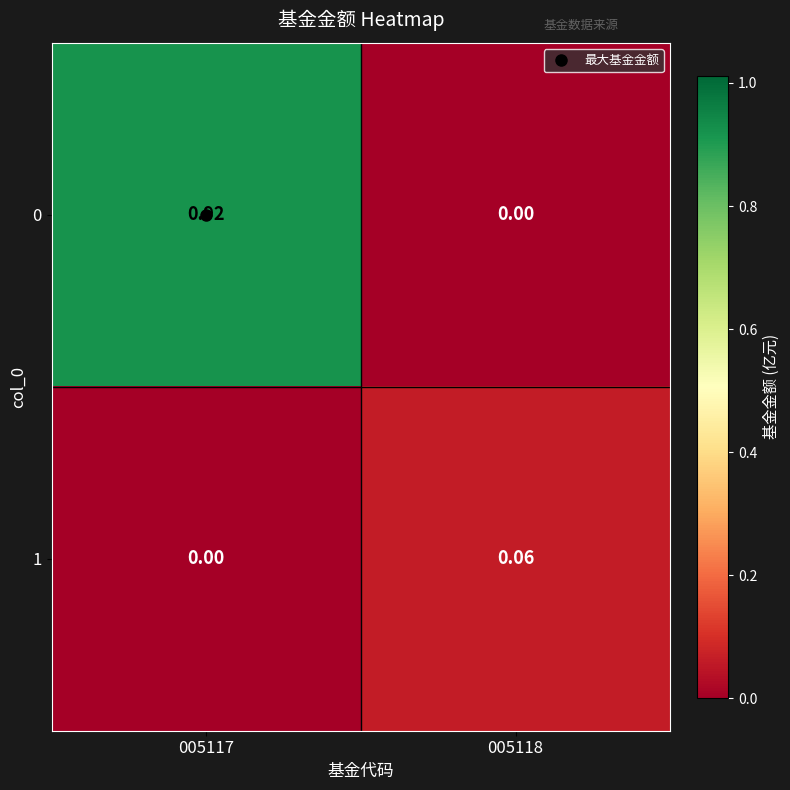

How many positive values does the 1 series have?

1